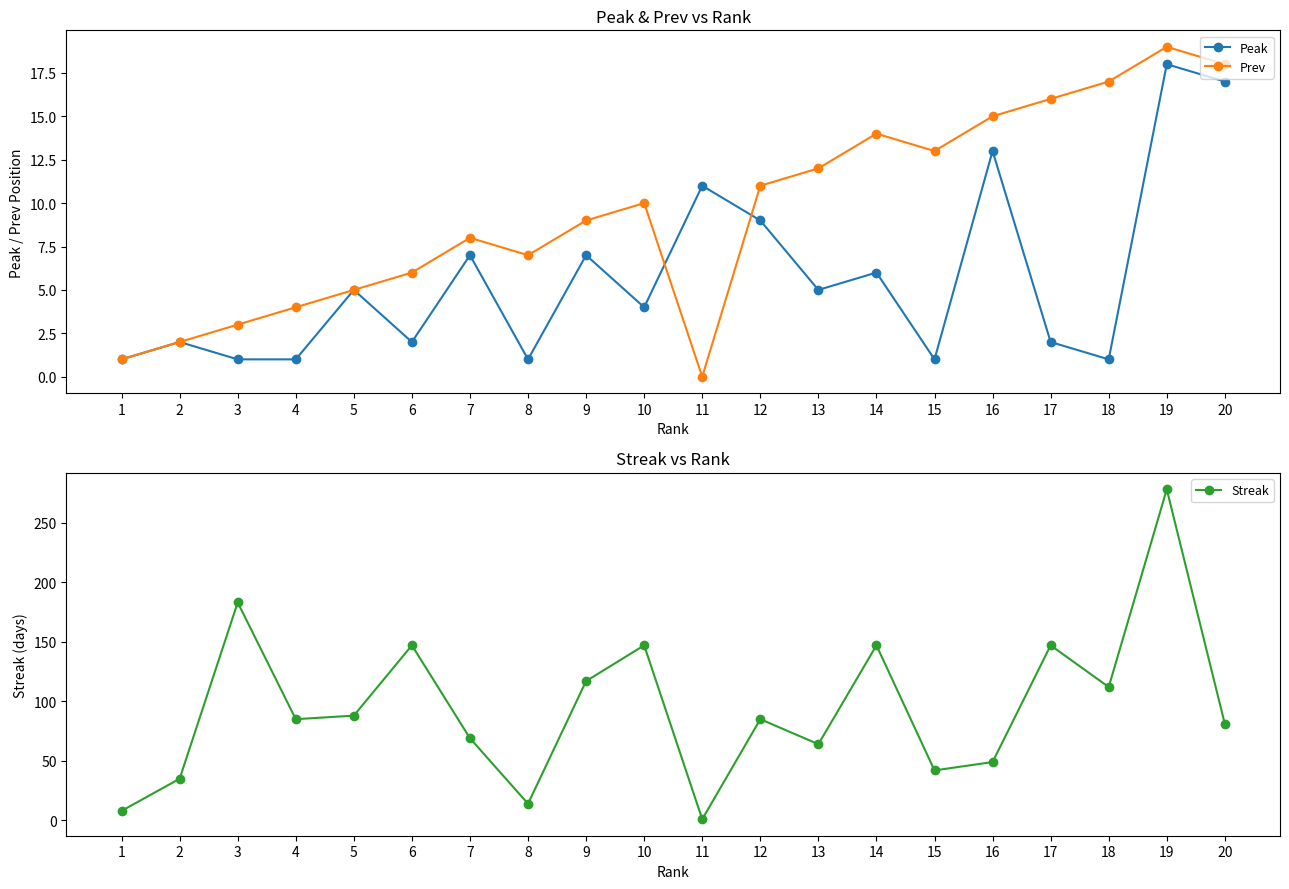

True or false: Prev has a value of 10 at 10.

True